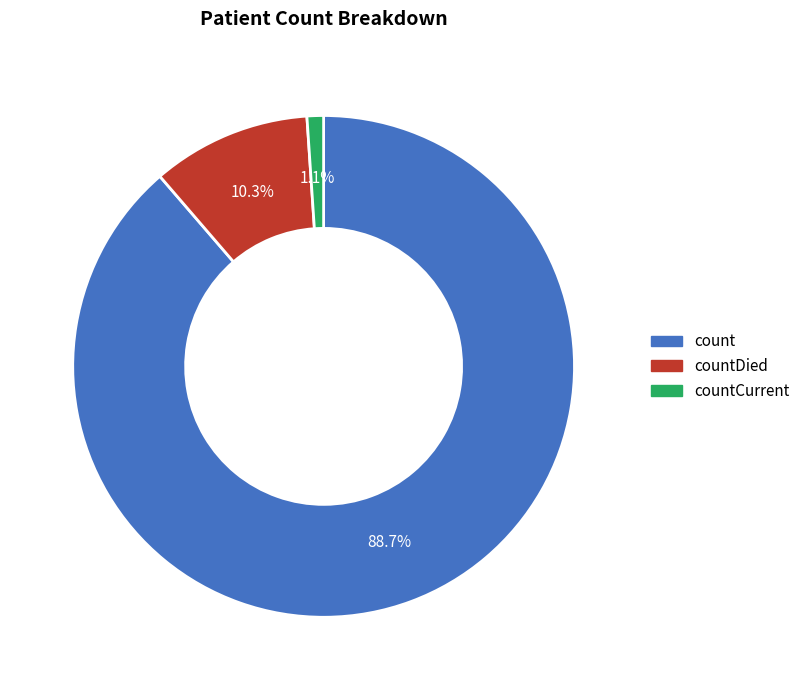

Which slice is the largest?

count